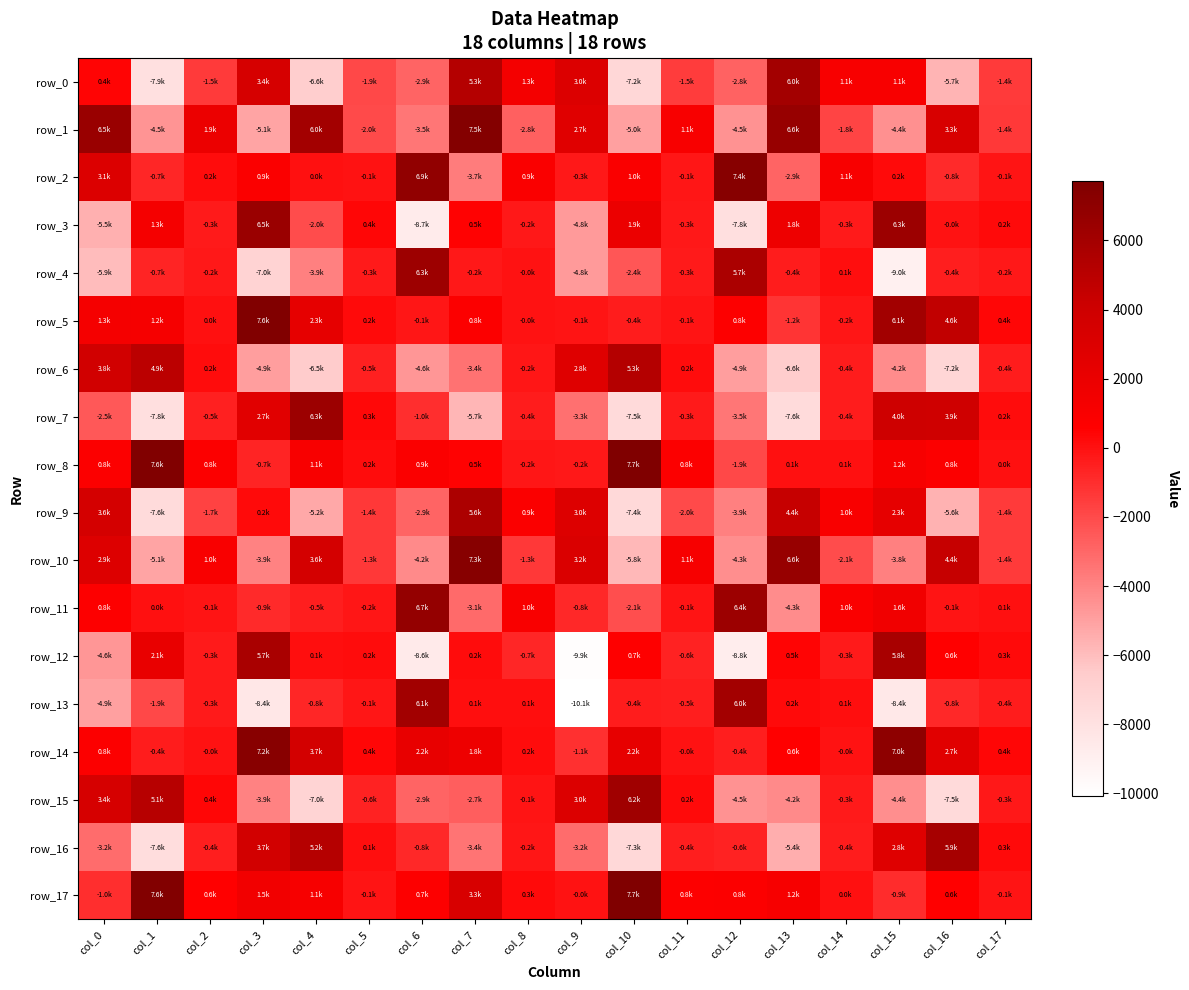

Count the number of data series in this chart.

18